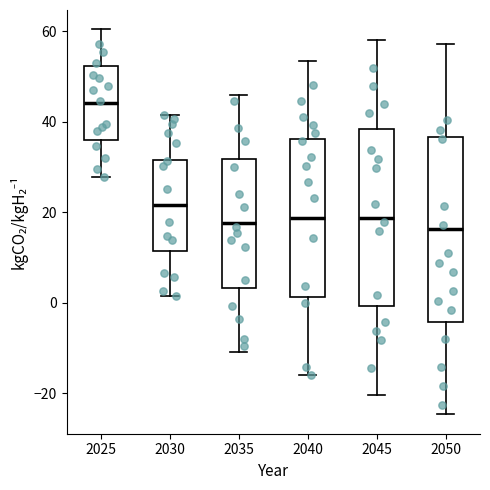

Where does the lower whisker of the box at x = 2040 end on the y-axis? The values are not printed on the chart, so give them approximately, as read against the axis.

-16